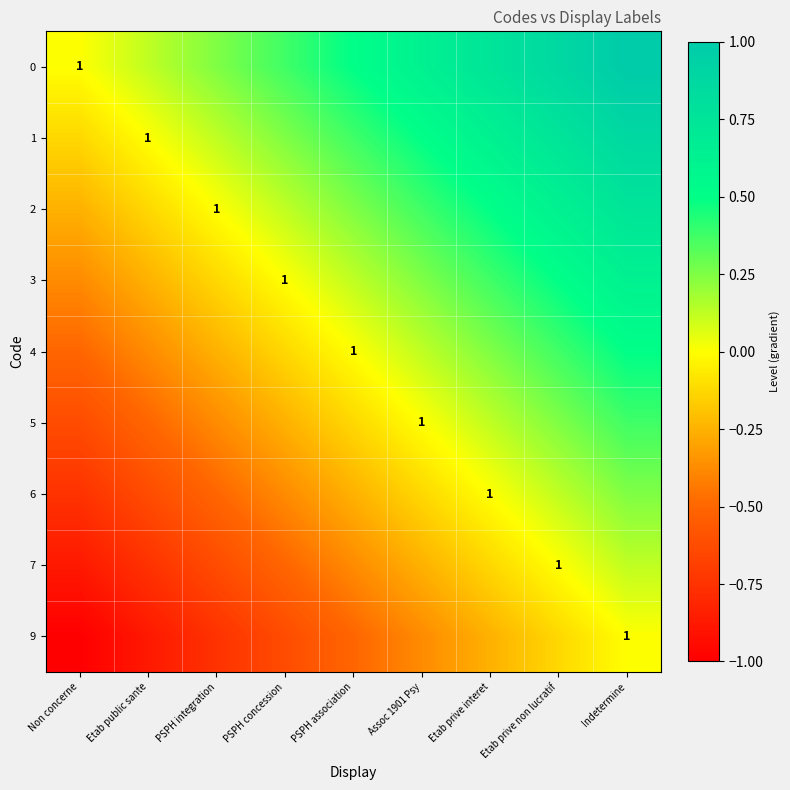

At which label is 6 closest to 0?

Etab prive interet